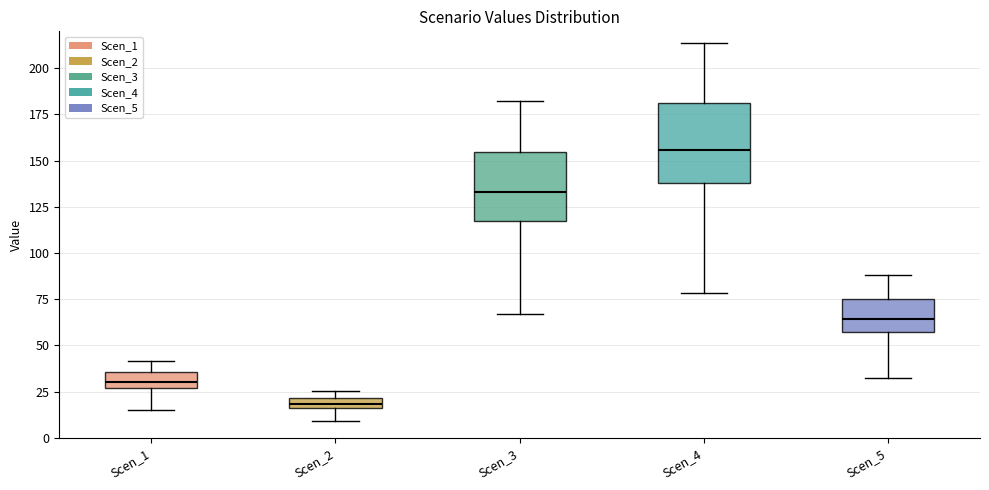

Where is the upper edge of the box for Scen_2 on the y-axis? The values are not printed on the chart, so give them approximately, as read against the axis.

20